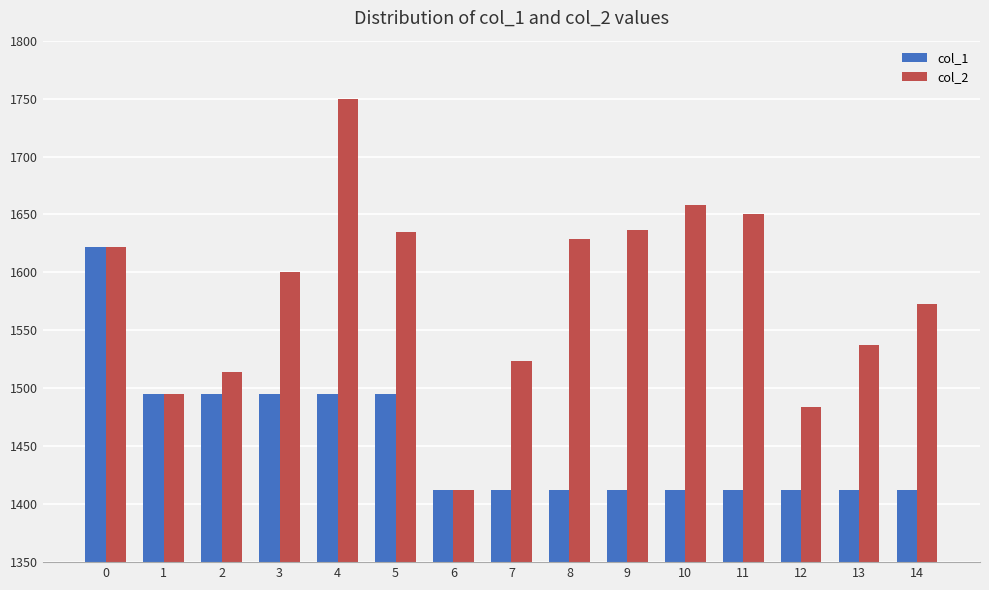

Which category has the highest value across all series?

4